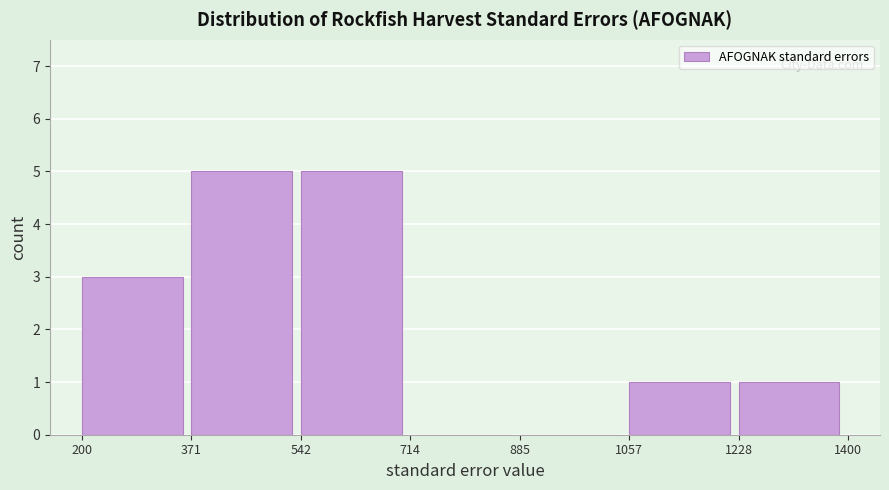

Reading left to right, list every bar in this chart as the range it spans on the x-axis followed by its height. The values are not printed on the chart, so give them approximately, as read against the axis.

200 to 371: 3
371 to 542: 5
542 to 714: 5
714 to 885: 0
885 to 1057: 0
1057 to 1228: 1
1228 to 1400: 1